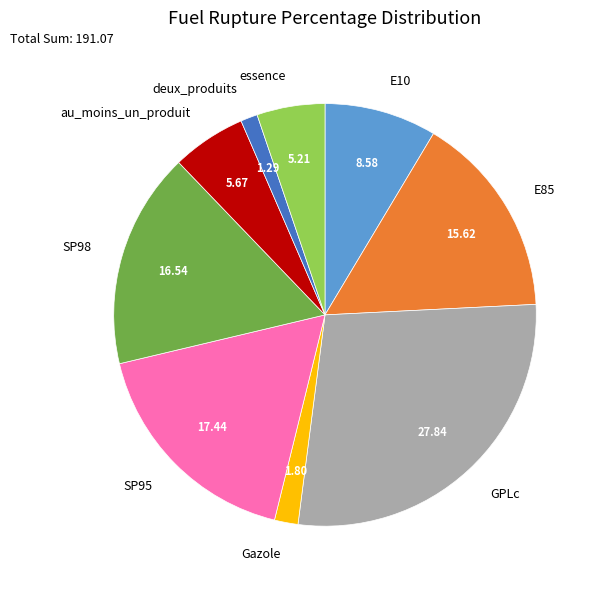

Do au_moins_un_produit and GPLc together represent more than half of the pie?

No